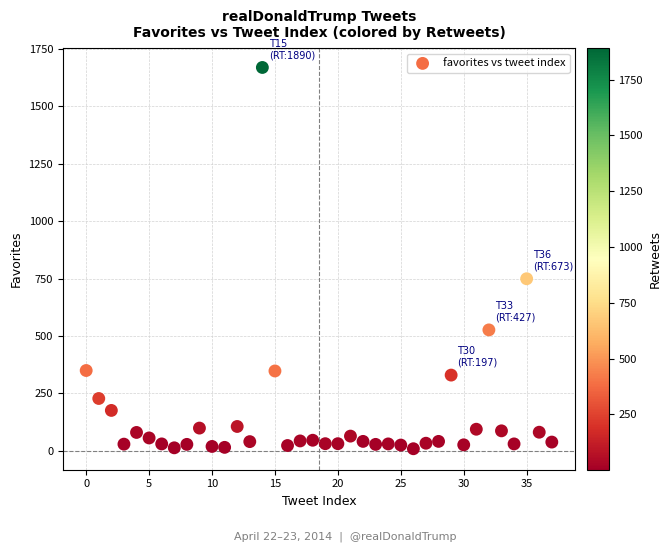

What is the range of Y values (max minus min)?

1662